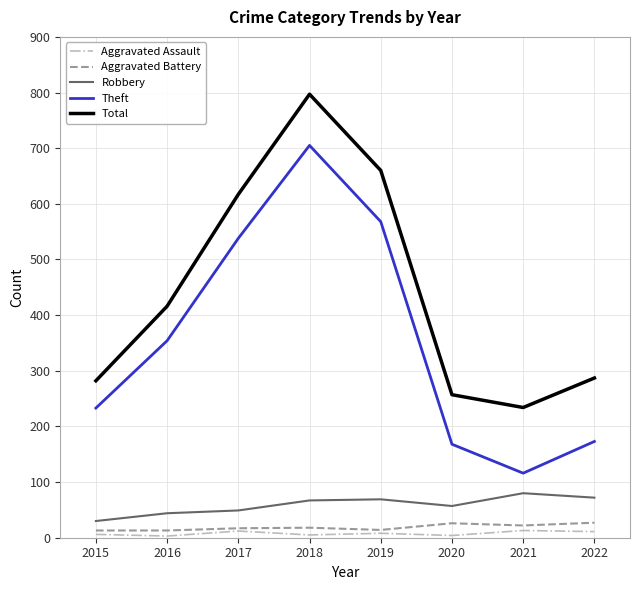

Is it true that Total equals 454 at 2020?

False